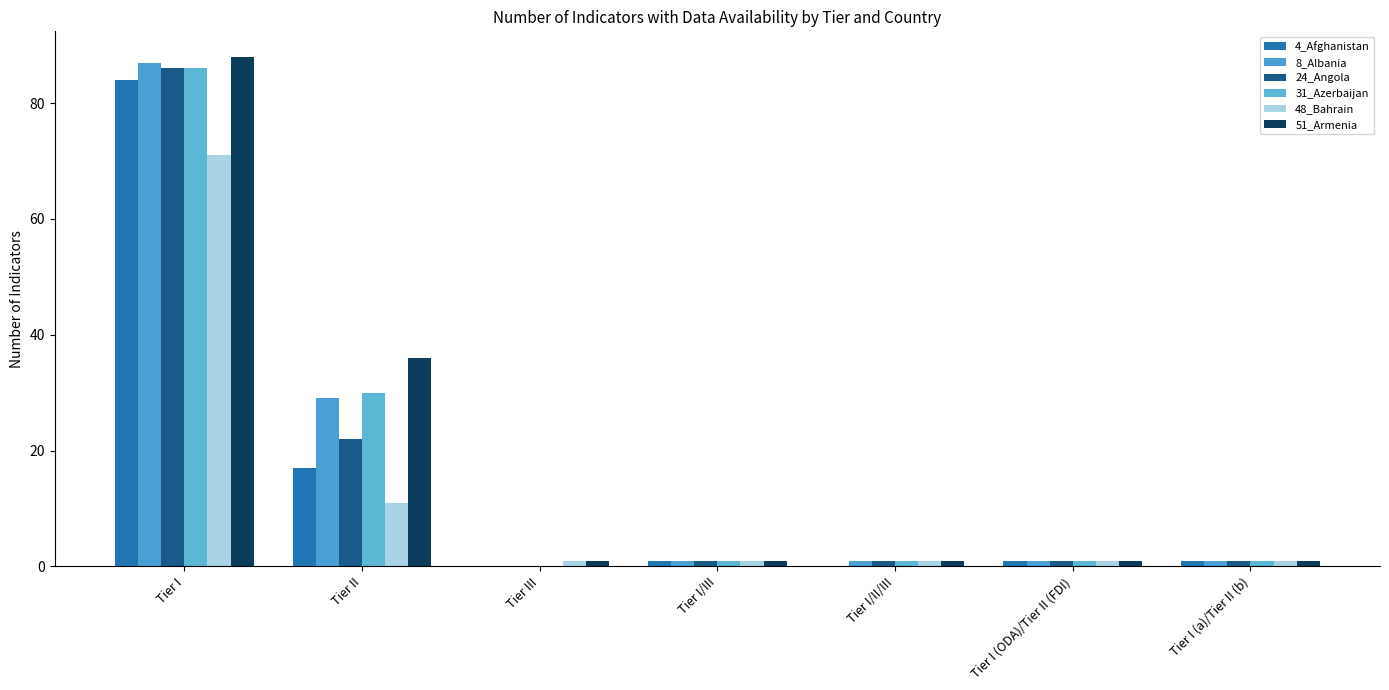

Does the chart contain stacked bars?

No